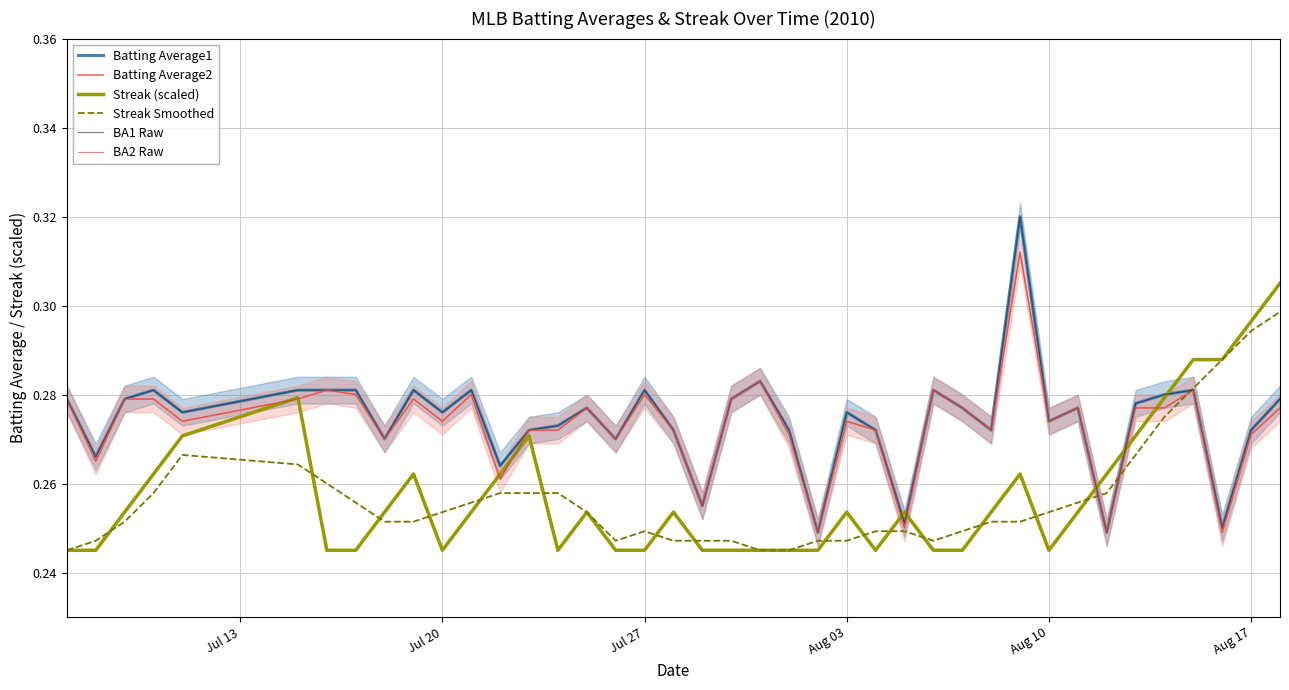

After their last crossing, which series has the higher values: Streak (scaled) or Streak Smoothed?

Streak (scaled)